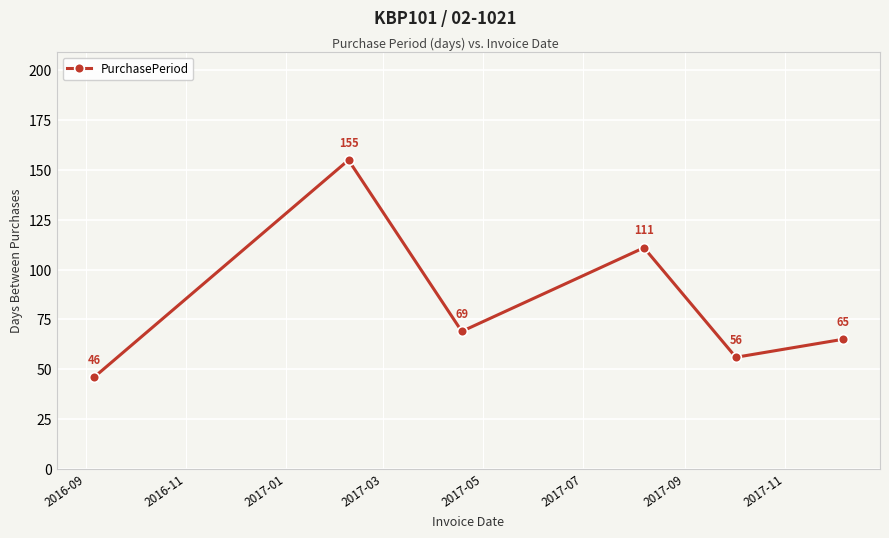

How many interior local valleys (lower than both neighbors) does the data have?

2